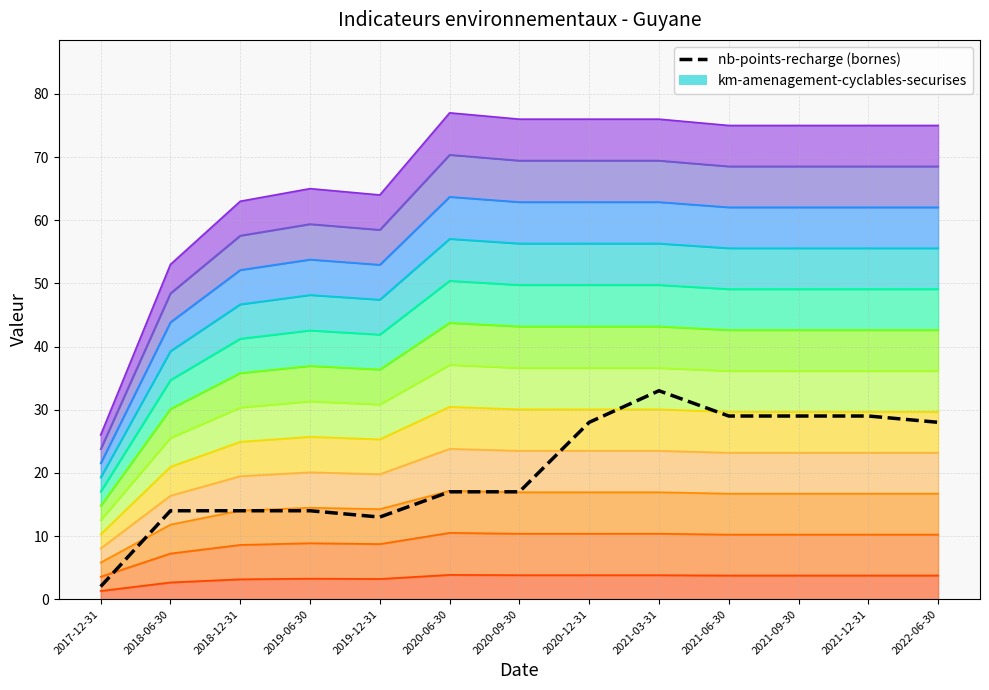

True or false: km-amenagement-cyclables-securises has more than 0 points higher than both neighbors.

True